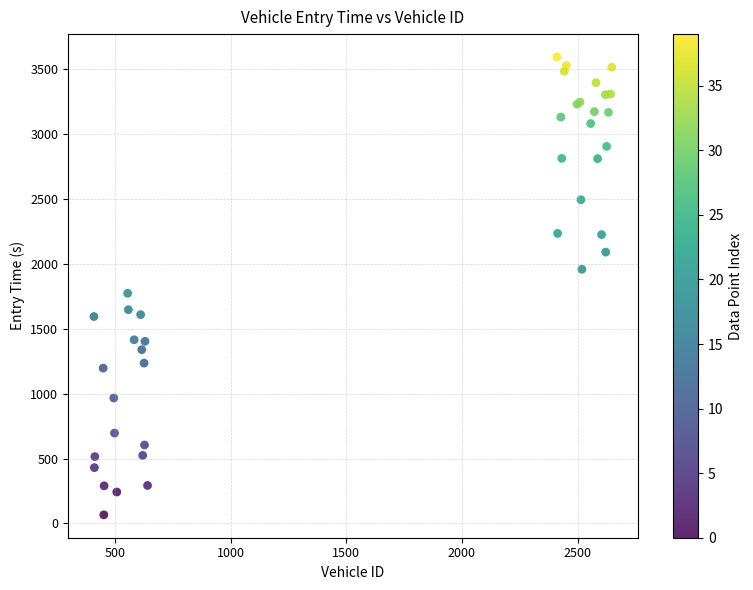

What Y value in the scatter plot is closest to 1829?

1772.9